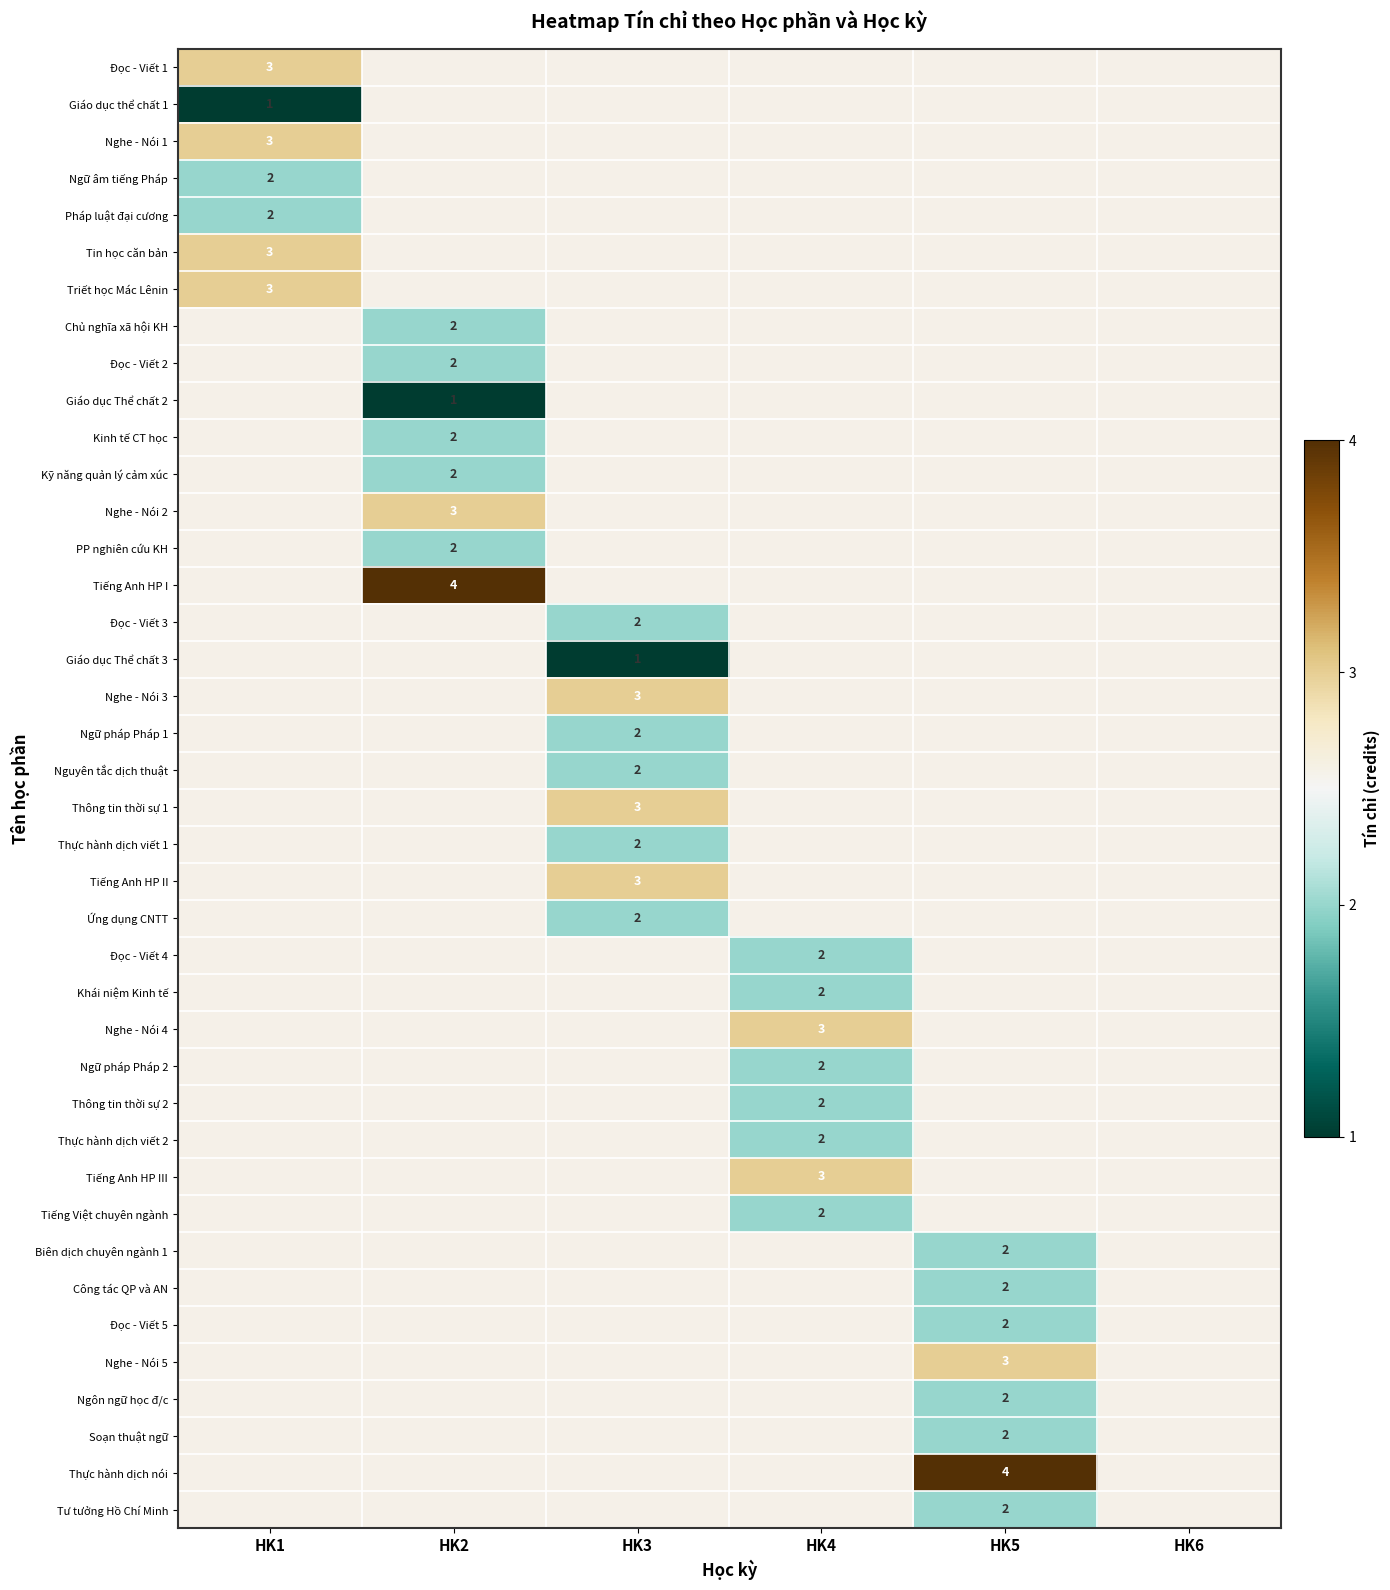

How many categories are shown in the chart?

6